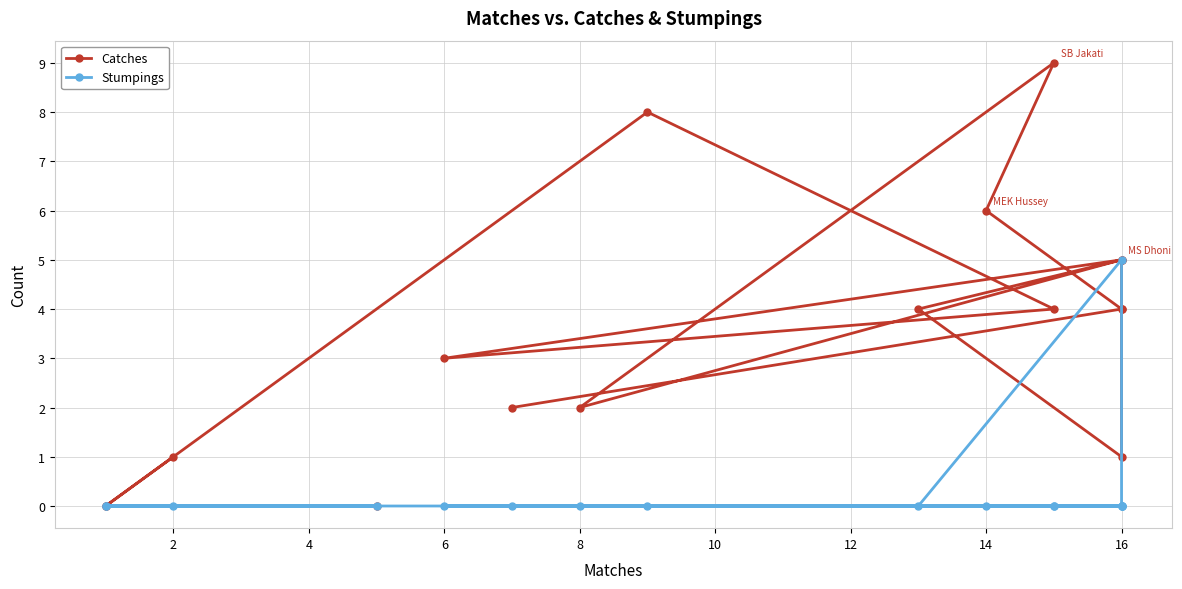

True or false: Catches and Stumpings cross at least once.

False